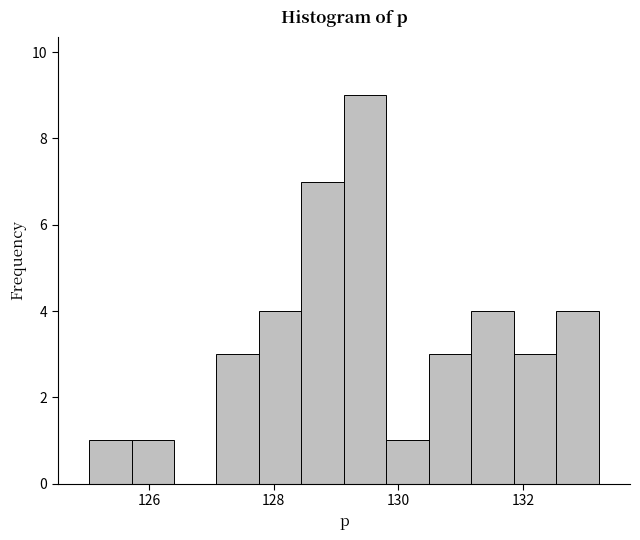

Read against the x-axis, roughly where is the centre of the tallest bar?

129.4